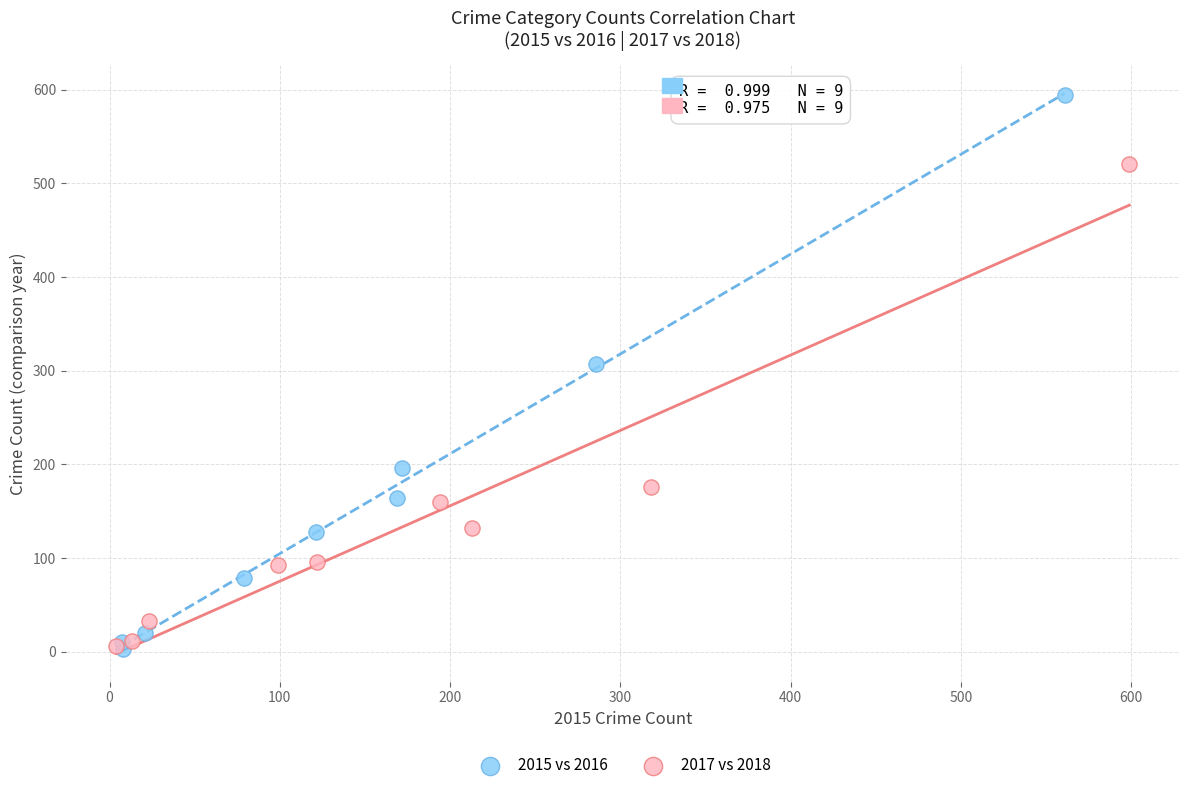

What are all the series names shown in the legend?

2015 vs 2016, 2017 vs 2018